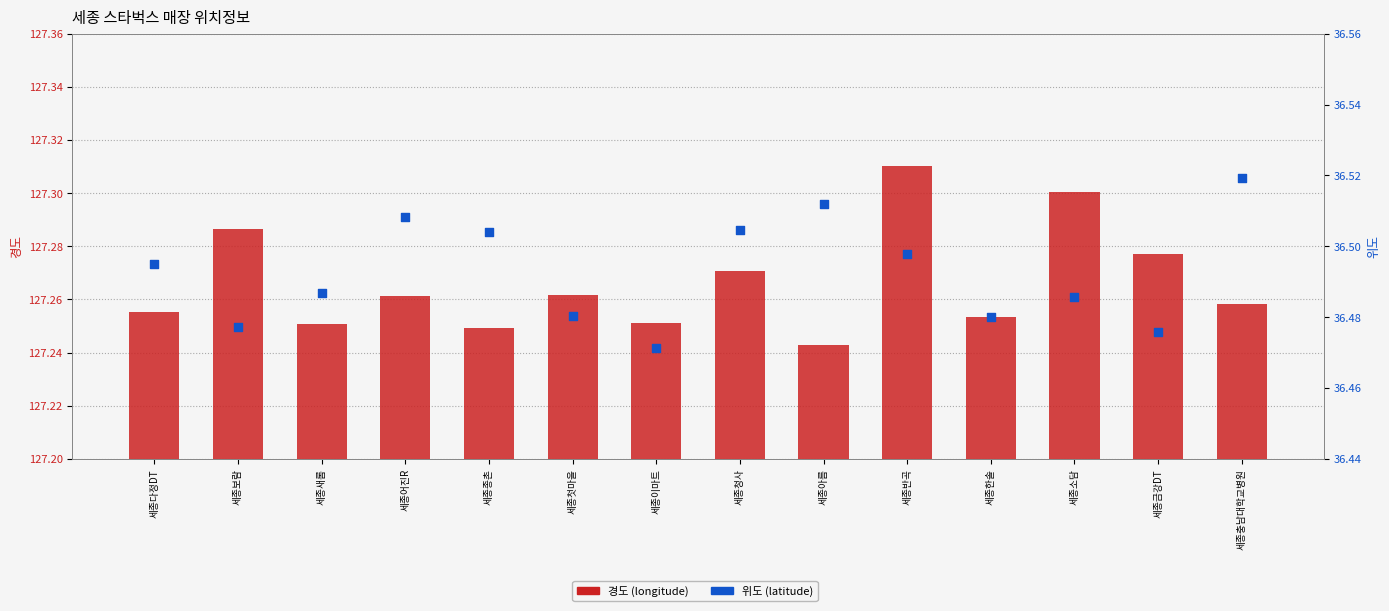

Which series has the largest Y range (max minus min)?

경도